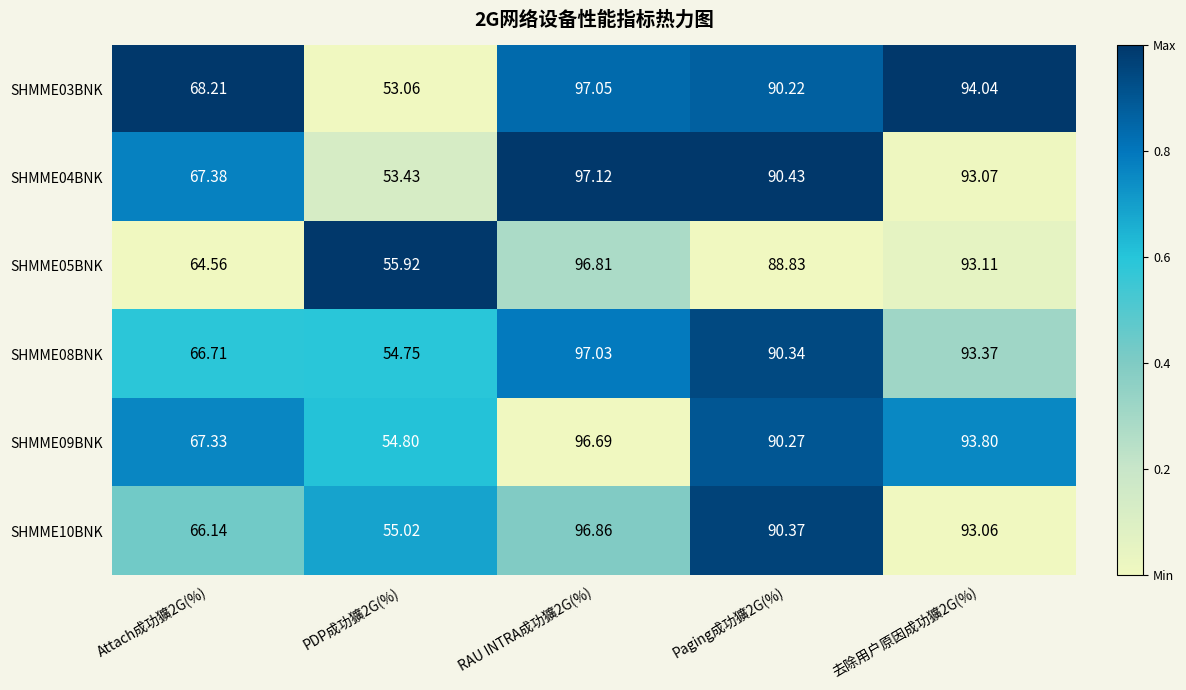

How many series are shown in this chart?

6